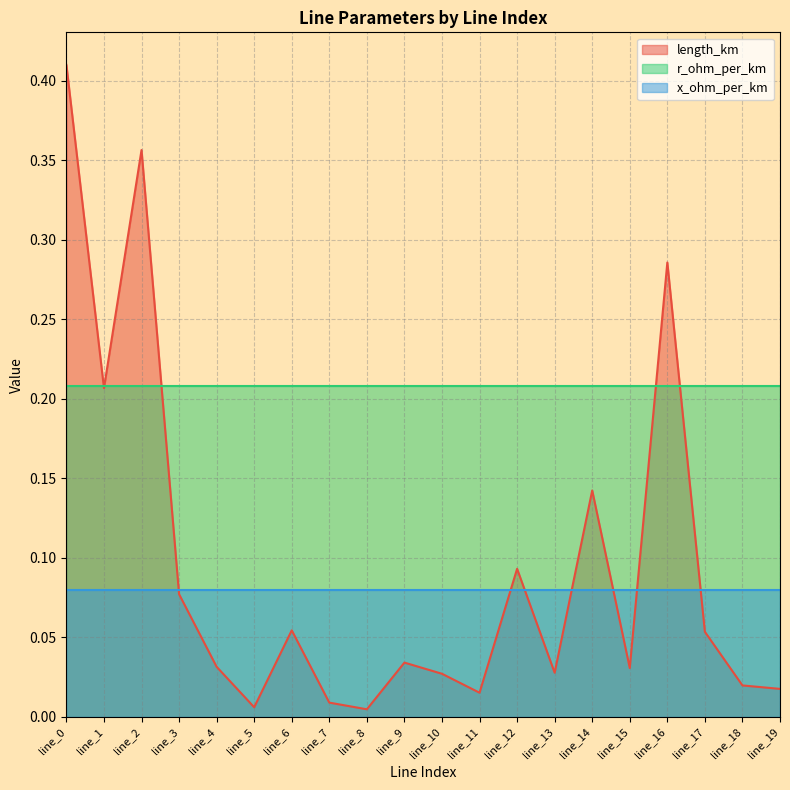

What is the total value across all series at line_10?

0.3